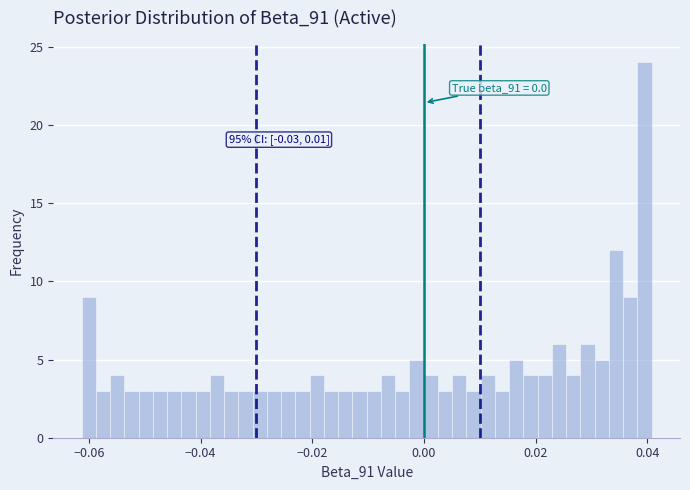

Read against the x-axis, roughly where is the centre of the tallest bar?

0.040